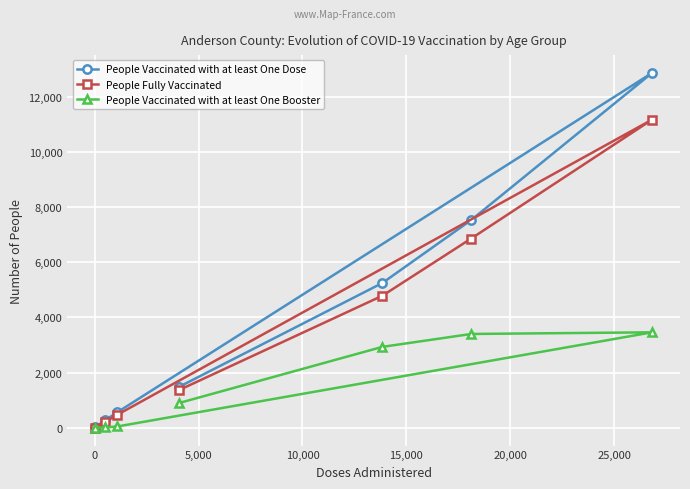

Which series has the largest total across all categories?

People Vaccinated with at least One Dose